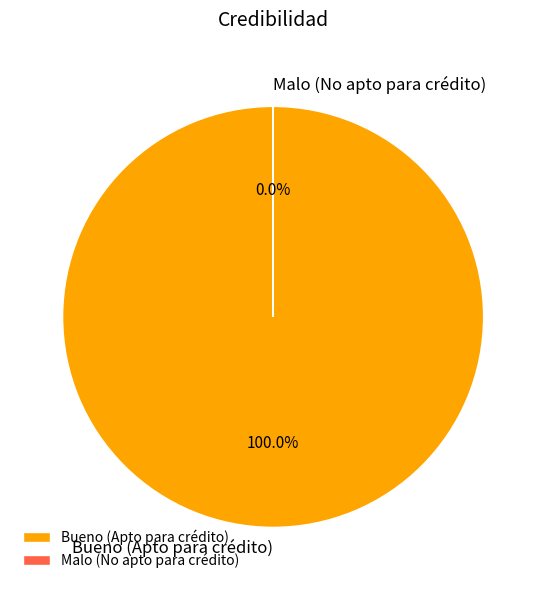

Which category accounts for the majority?

Bueno (Apto para crédito)